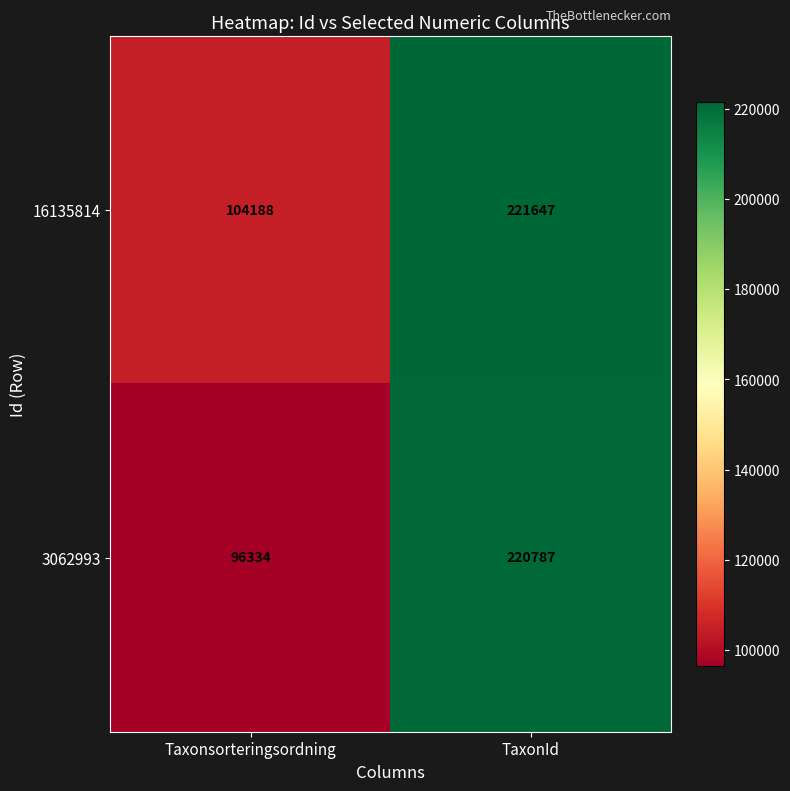

Rank the series by their maximum value, from lowest to highest.

3062993, 16135814